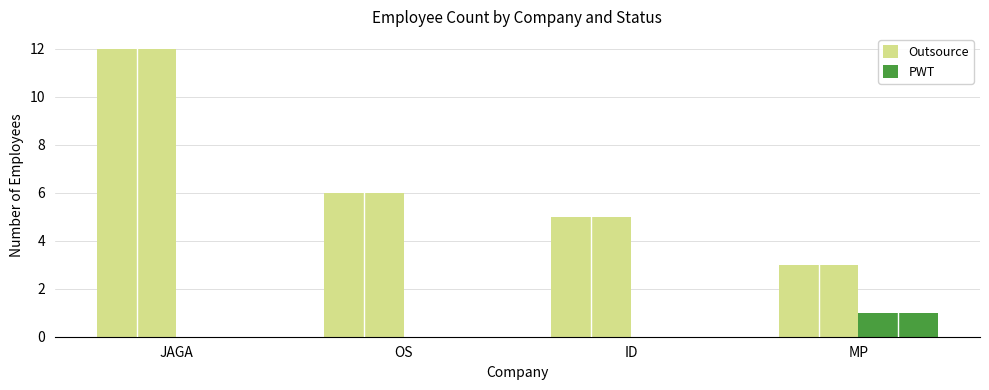

Which series changed the most between OS and MP?

Outsource